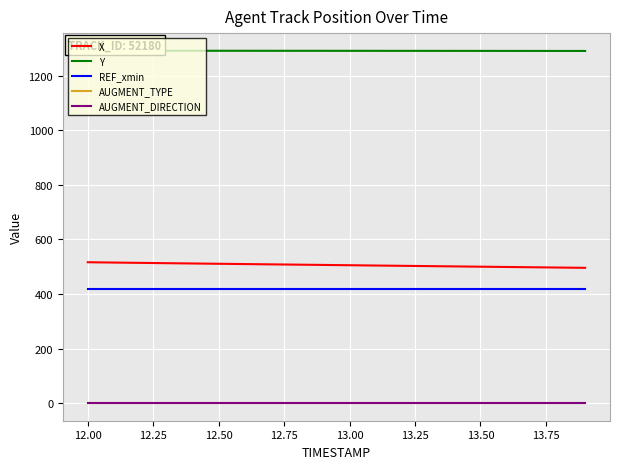

True or false: REF_xmin and AUGMENT_TYPE cross at least once.

False